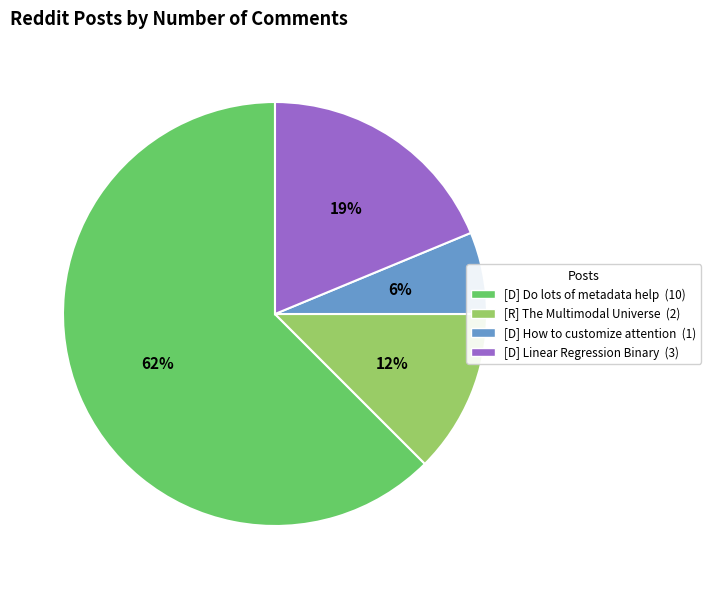

To the nearest percent, what is the average slice percentage?

25%